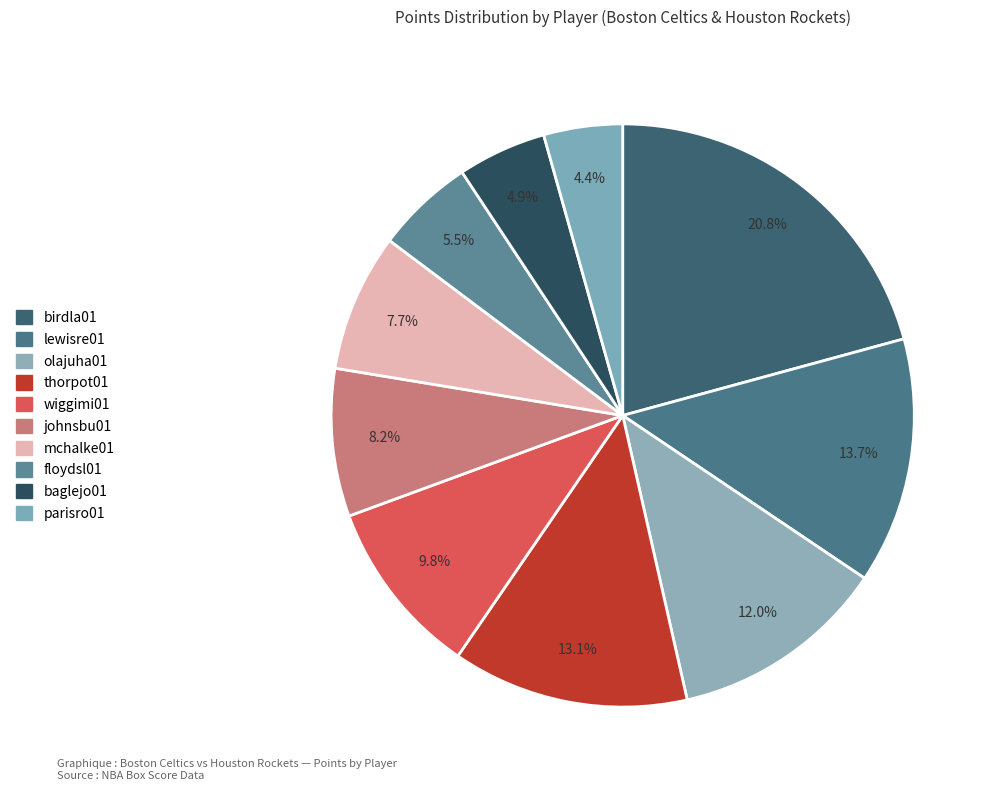

How many slices are in this pie chart?

10